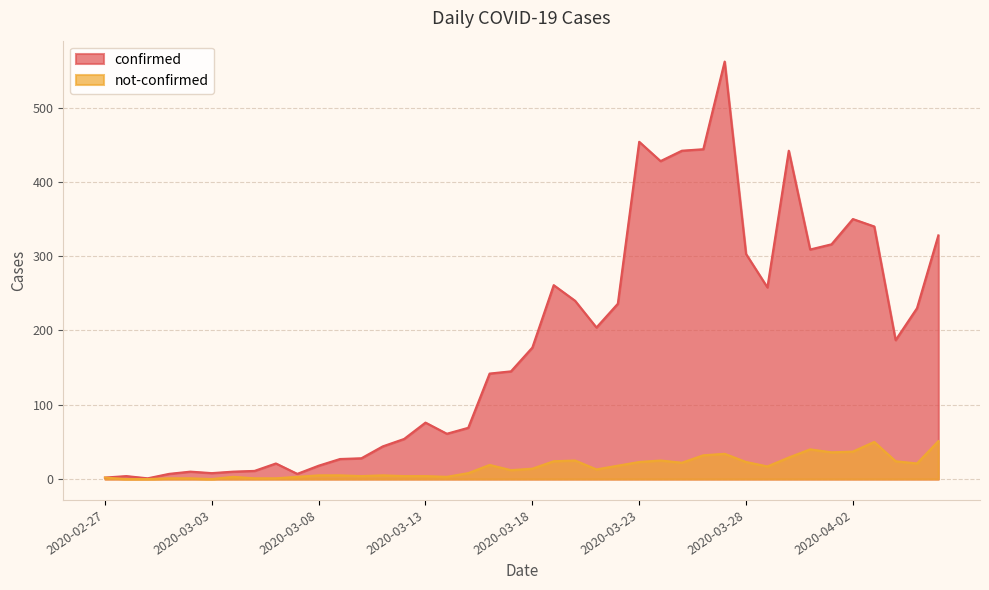

True or false: not-confirmed has a value of 24 at 2020-03-19.

True